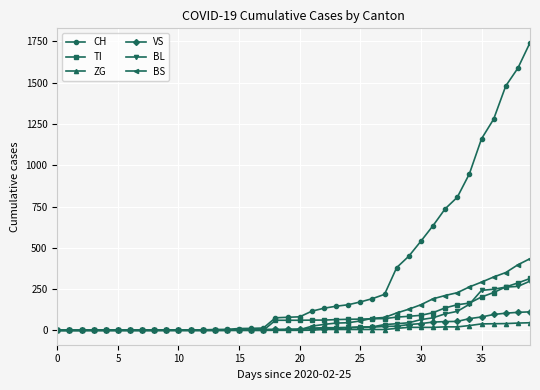

What is the greatest value displayed?

1742